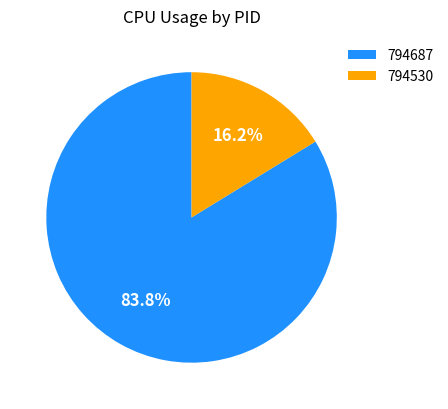

To the nearest percent, what is the average slice percentage?

50%